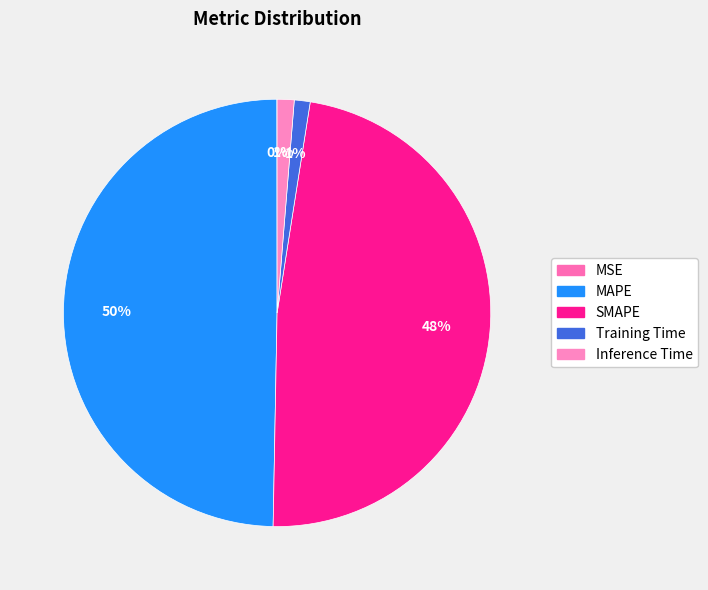

Which has a higher value, Training Time or Inference Time?

Inference Time